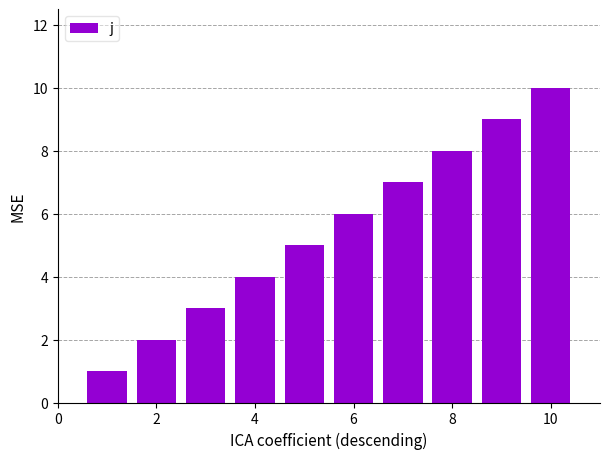

What is the maximum value shown in the chart?

10